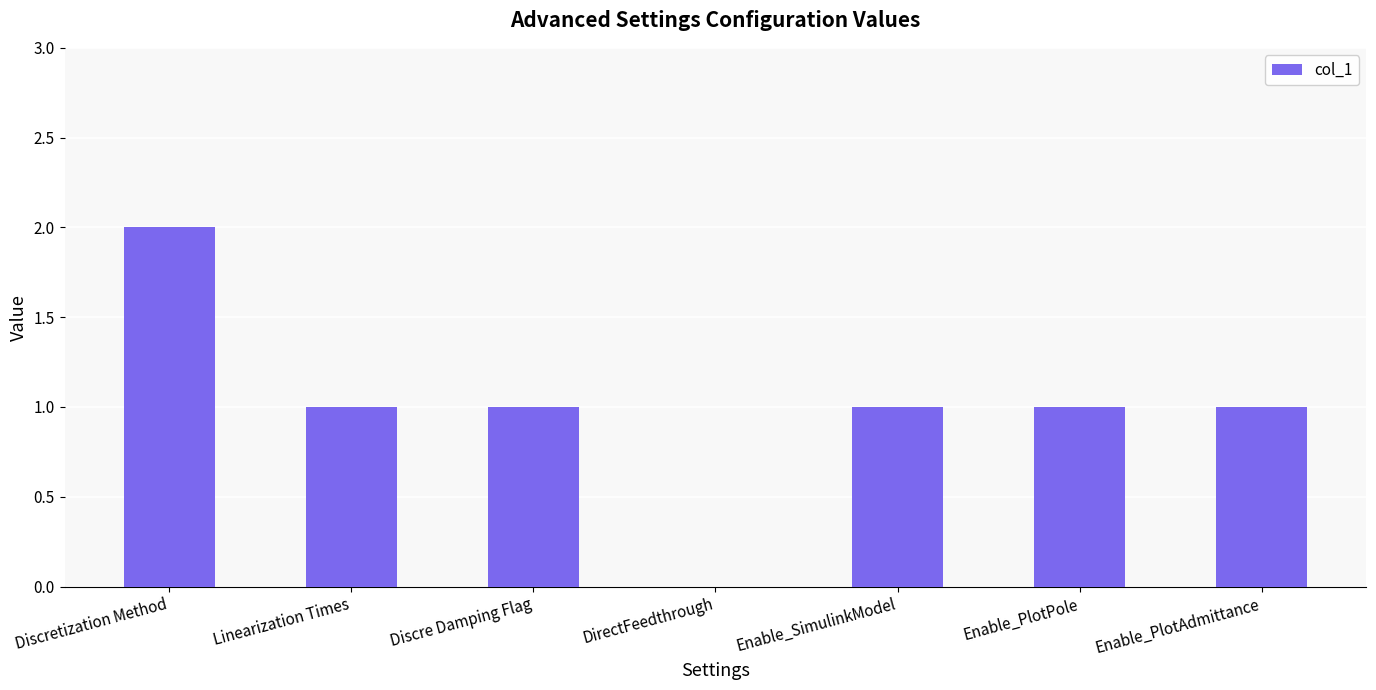

What is the ratio of the value at Enable_PlotAdmittance to the value at Linearization Times?

1.0